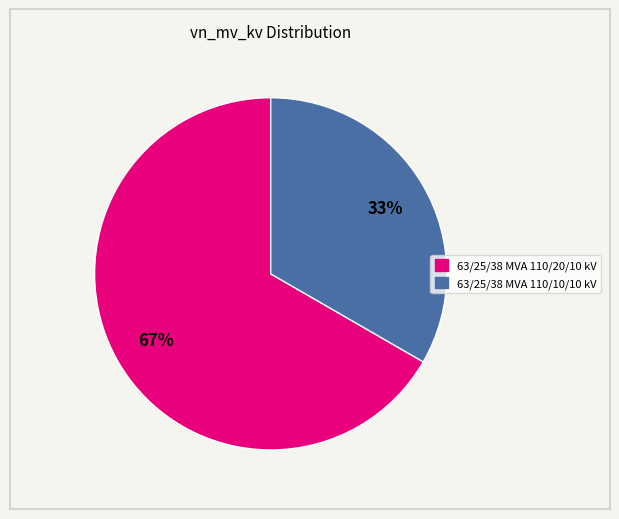

Is it true that 63/25/38 MVA 110/20/10 kV is 60% of the pie?

False